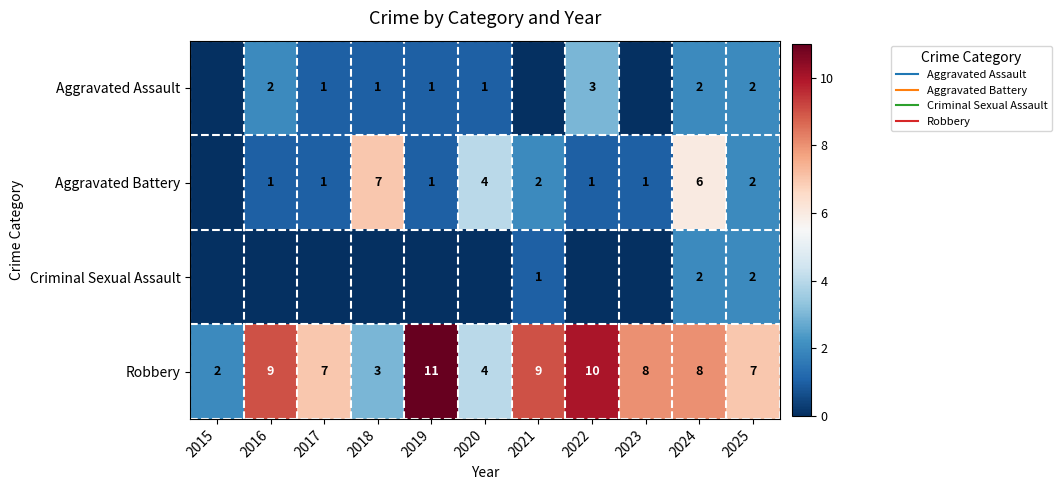

How many data points does each series have?

11